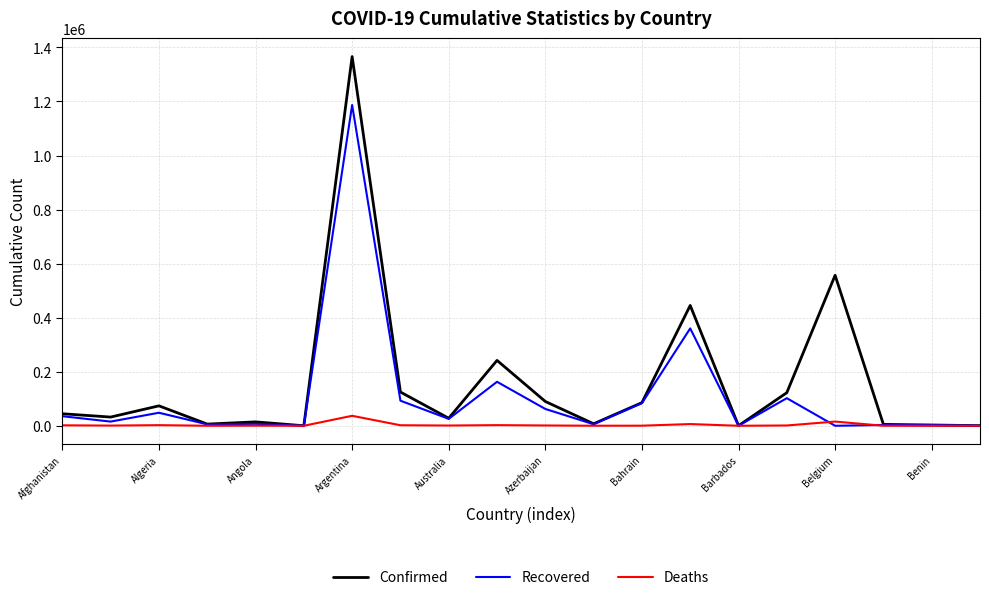

List the series in order of their overall mean, highest first.

Confirmed, Recovered, Deaths